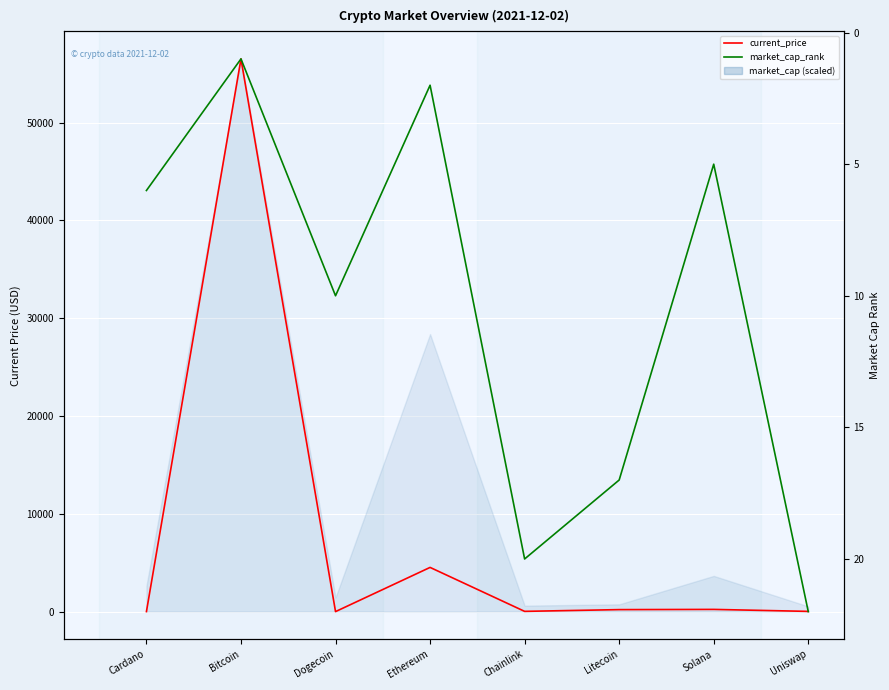

Reading right to left, what are all the values shown in this chart?

current_price: 22.3	225.4	203.2	24.7	4518.2	0.2	56505.0	1.5
market_cap_rank: 22.0	5.0	17.0	20.0	2.0	10.0	1.0	6.0